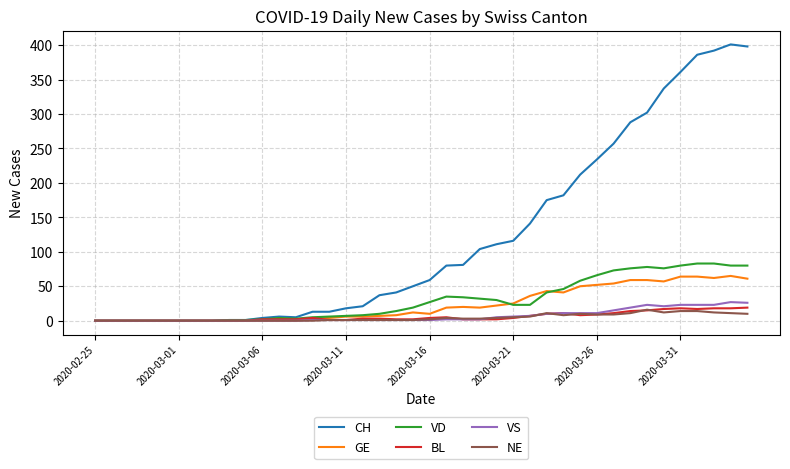

Which series has the largest total across all categories?

CH